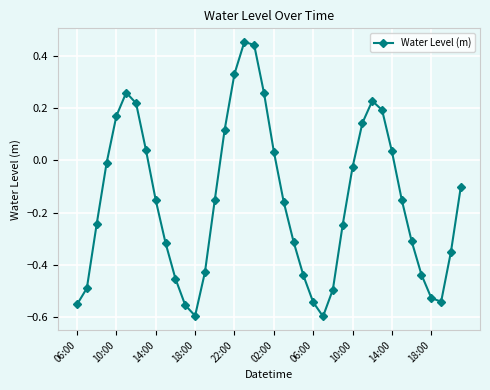

What is the difference between the maximum and minimum values?

1.0